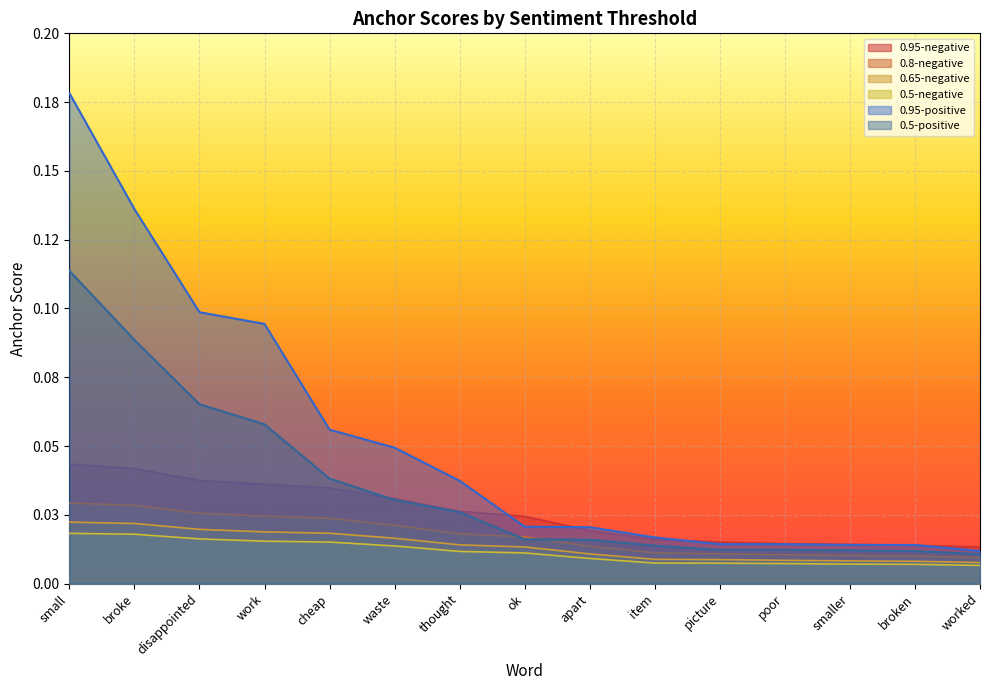

Reading right to left, transcribe all the data shown in this chart.

0.95-negative: 0.0	0.0	0.0	0.0	0.0	0.0	0.0	0.0	0.0	0.0	0.0	0.0	0.0	0.0	0.0
0.8-negative: 0.0	0.0	0.0	0.0	0.0	0.0	0.0	0.0	0.0	0.0	0.0	0.0	0.0	0.0	0.0
0.65-negative: 0.0	0.0	0.0	0.0	0.0	0.0	0.0	0.0	0.0	0.0	0.0	0.0	0.0	0.0	0.0
0.5-negative: 0.0	0.0	0.0	0.0	0.0	0.0	0.0	0.0	0.0	0.0	0.0	0.0	0.0	0.0	0.0
0.95-positive: 0.0	0.0	0.0	0.0	0.0	0.0	0.0	0.0	0.0	0.0	0.1	0.1	0.1	0.1	0.2
0.5-positive: 0.0	0.0	0.0	0.0	0.0	0.0	0.0	0.0	0.0	0.0	0.0	0.1	0.1	0.1	0.1